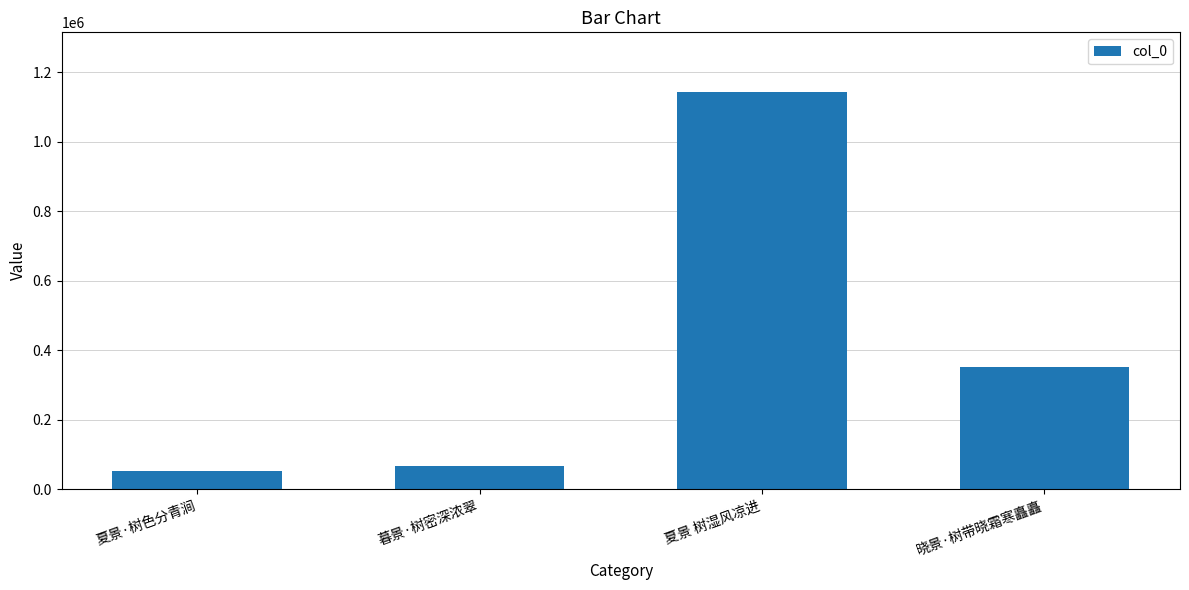

What position from the left is 夏景·树色分青涧?

1